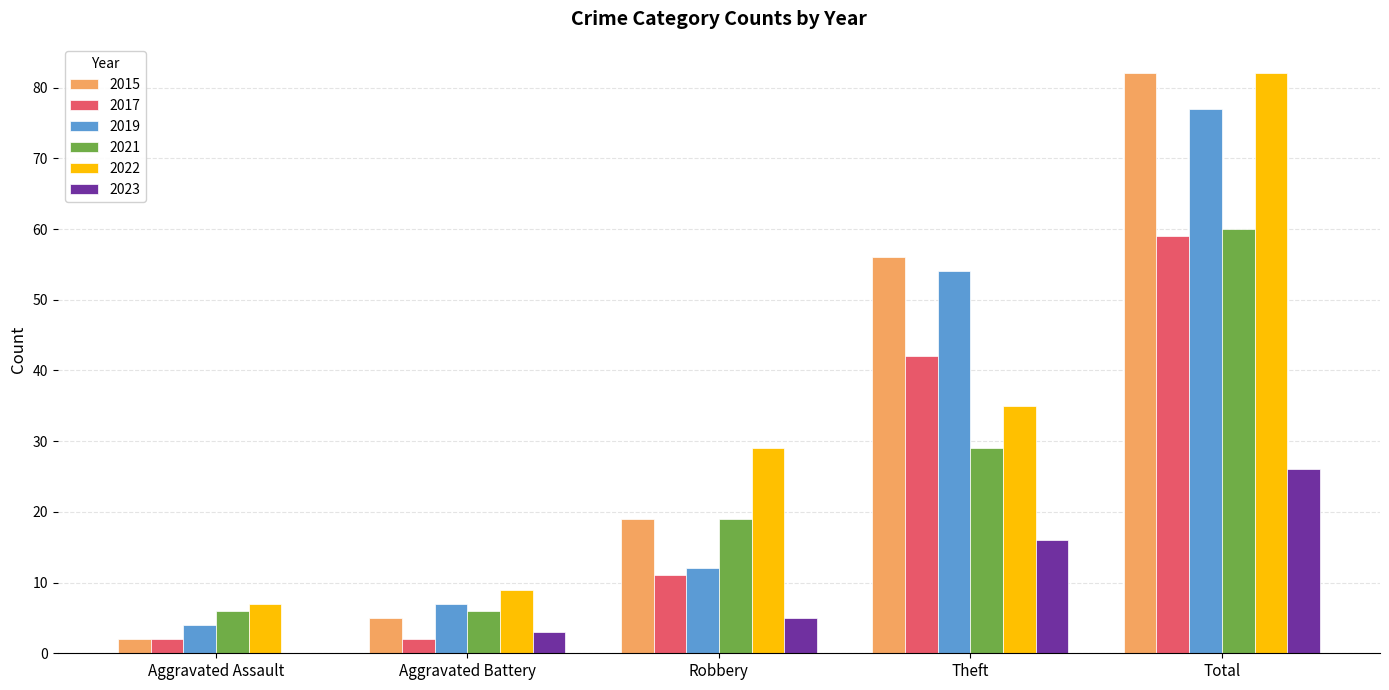

At which label is 2021 closest to 33?

Theft